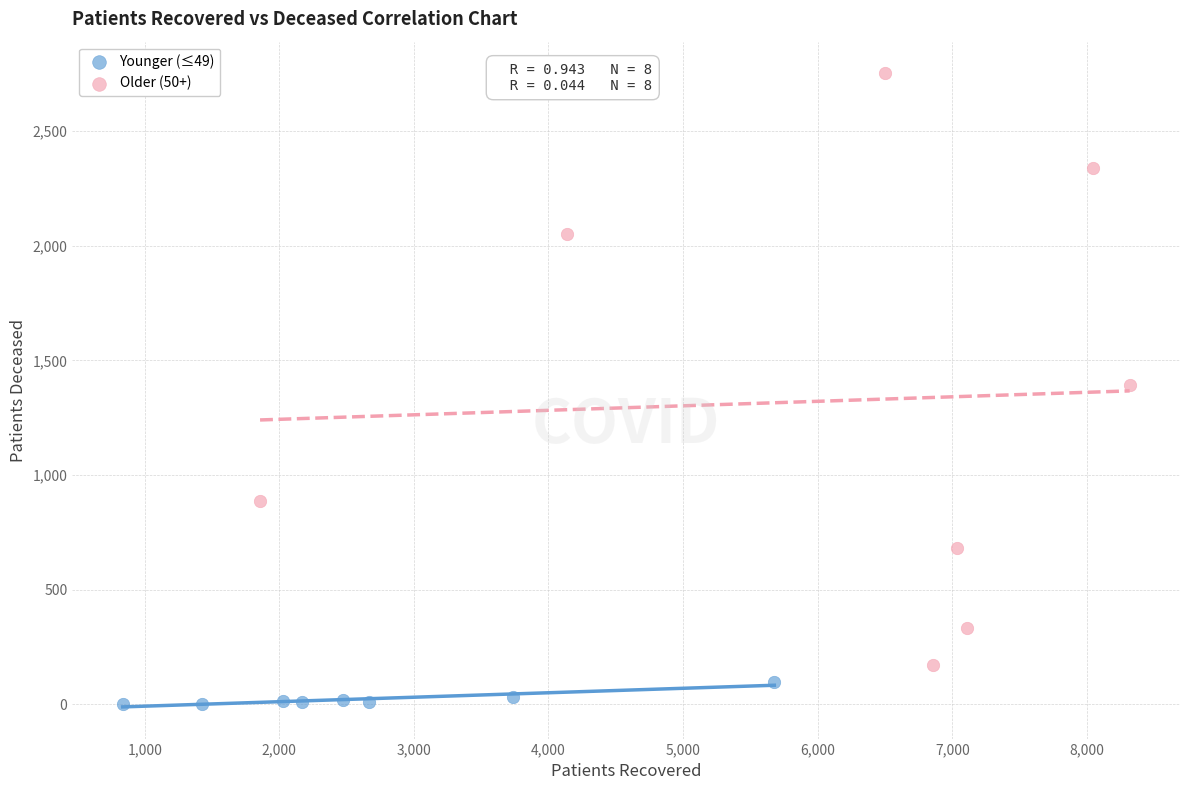

What are all the series names shown in the legend?

Younger (≤49), Older (50+)